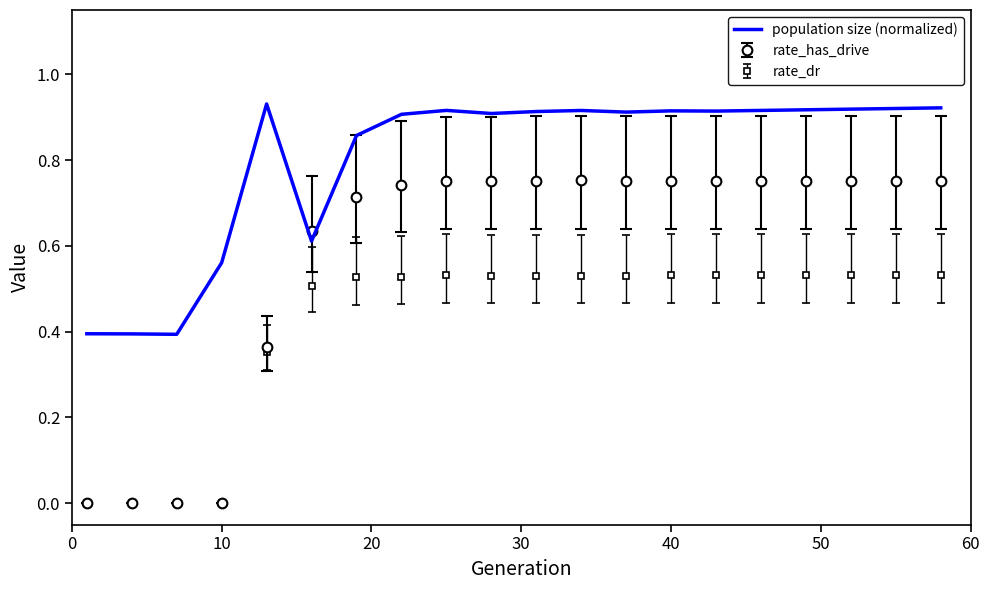

Which series has the largest total across all categories?

population size (normalized)